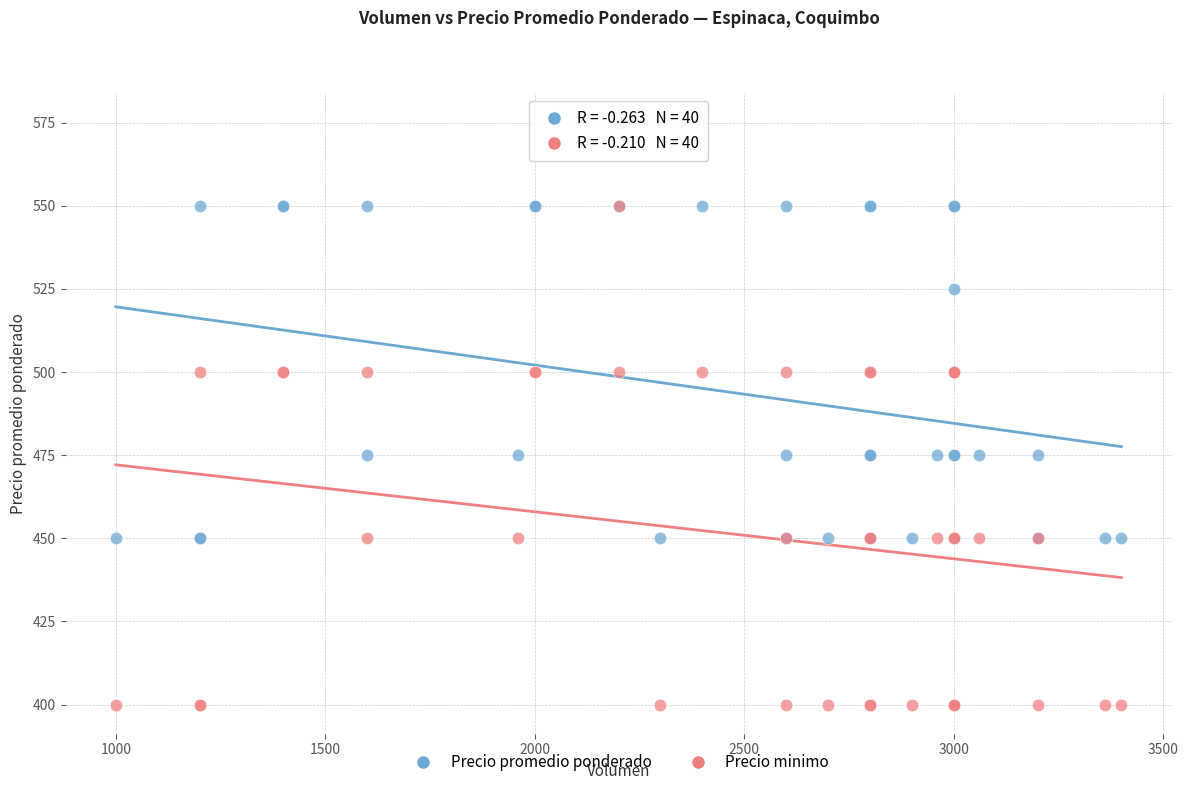

Which series reaches the minimum Y coordinate?

Precio minimo